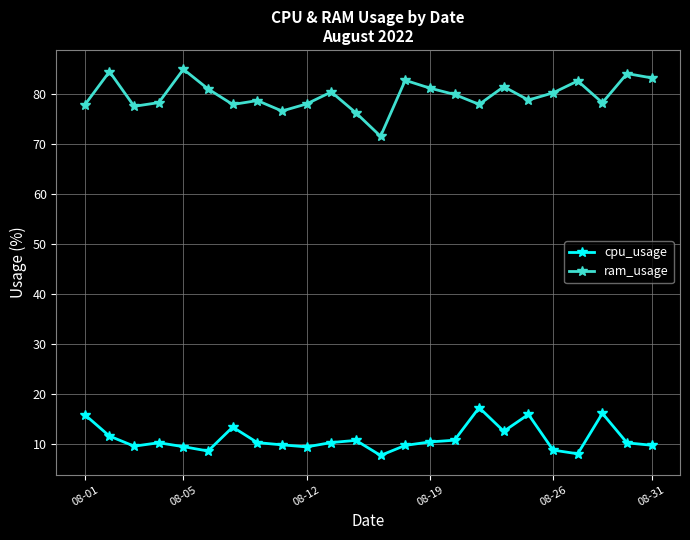

True or false: ram_usage and cpu_usage intersect in this chart.

False